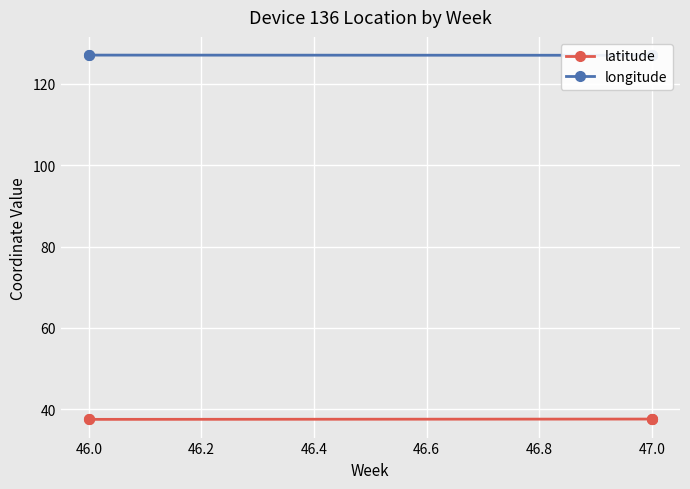

The longitude series shows 192.0 at 47.0. True or false?

False